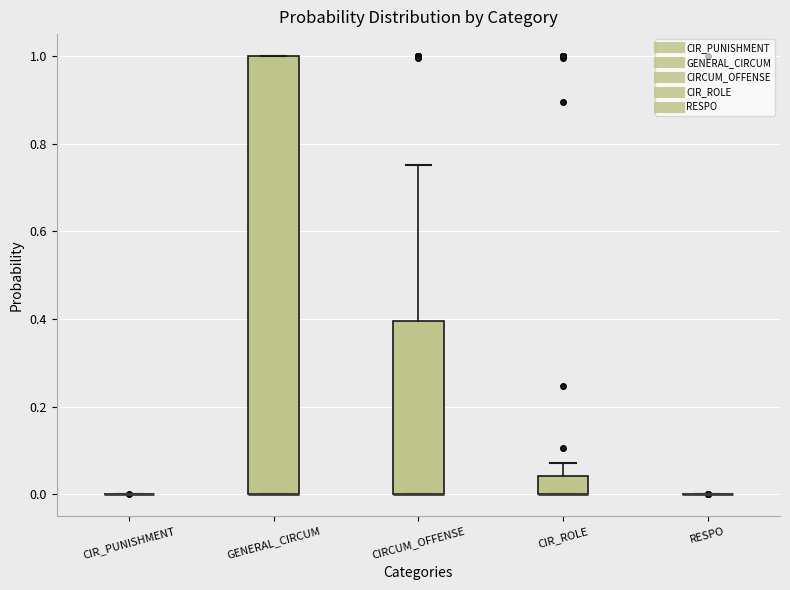

Where is the lower edge of the box for CIRCUM_OFFENSE on the y-axis? The values are not printed on the chart, so give them approximately, as read against the axis.

0.00